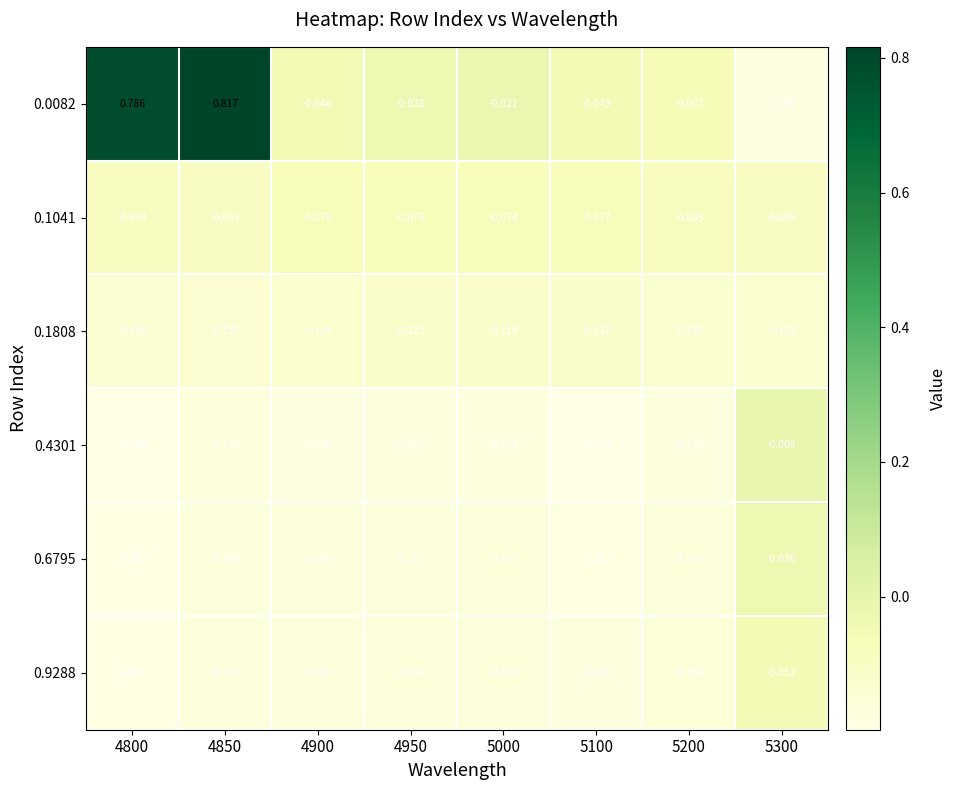

Is the value of 0.1808 at 5100 greater than the value of 0.9288 at 4950?

Yes